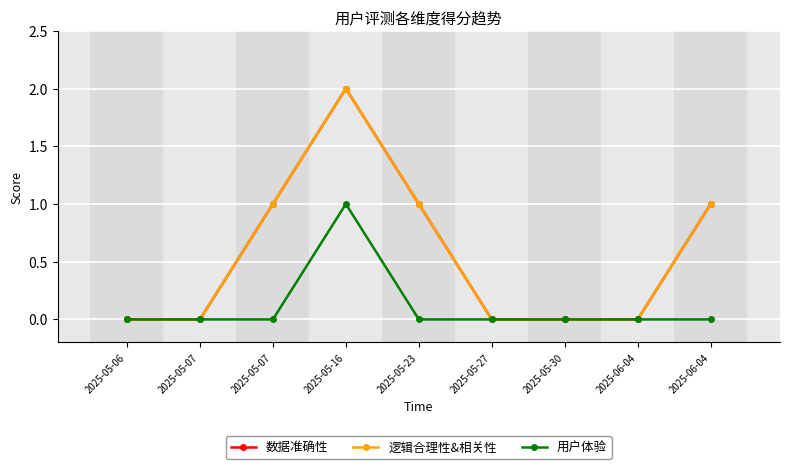

What is the maximum value shown in the chart?

2